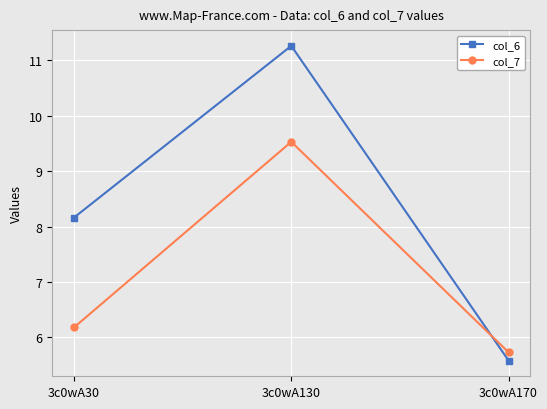

What is the value of the col_7 point at the 3rd from the left?

5.7